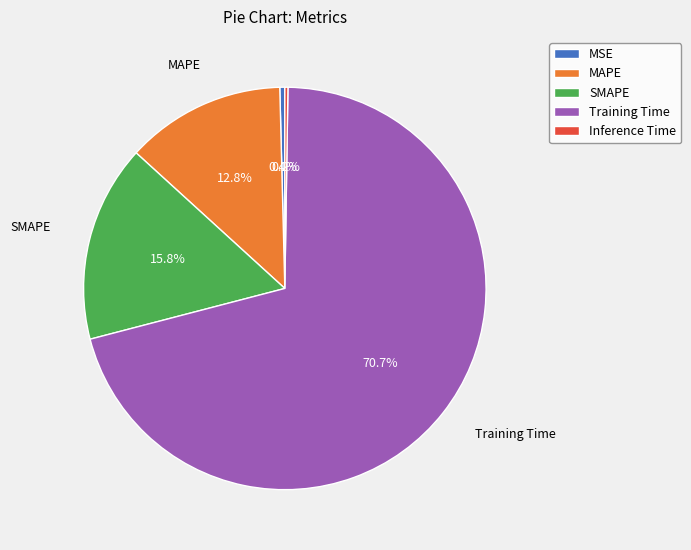

What is the largest slice in the pie chart?

Training Time